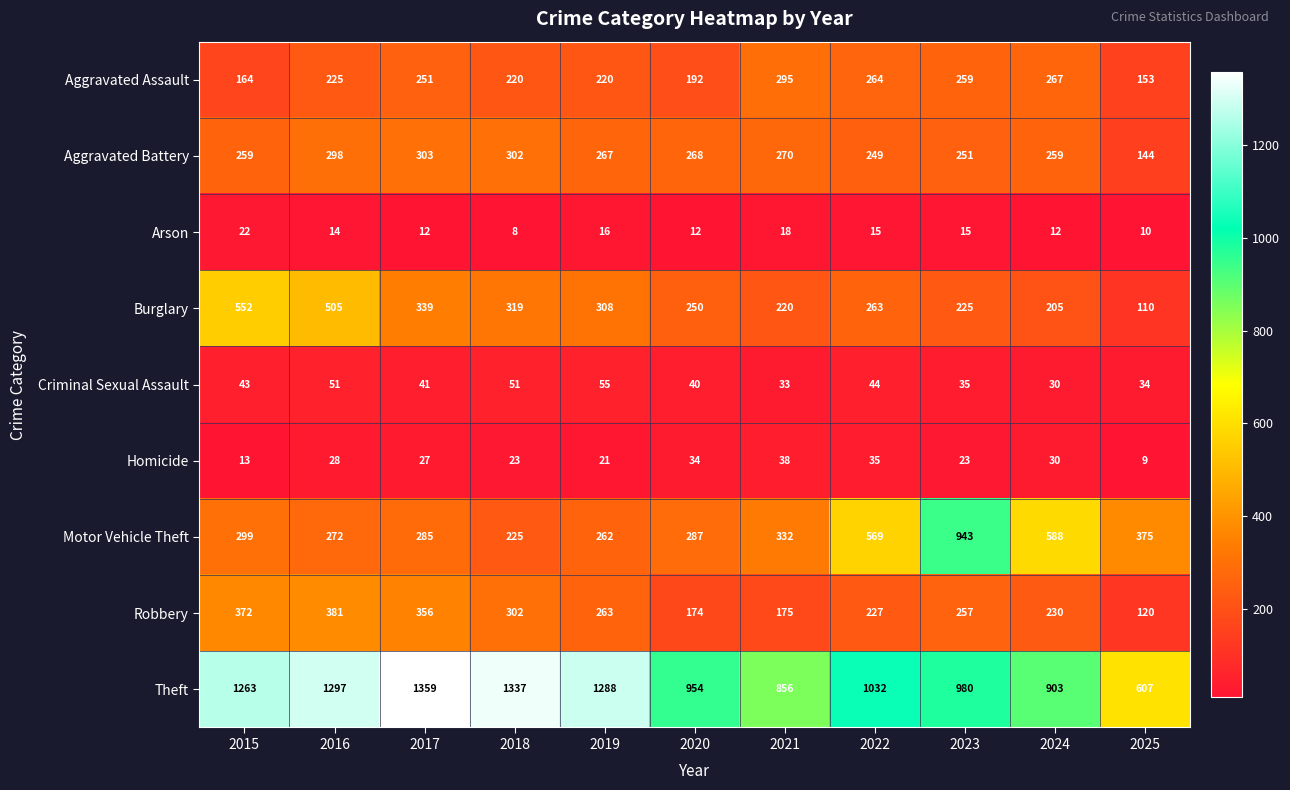

At which label is Aggravated Battery closest to 223?

2022